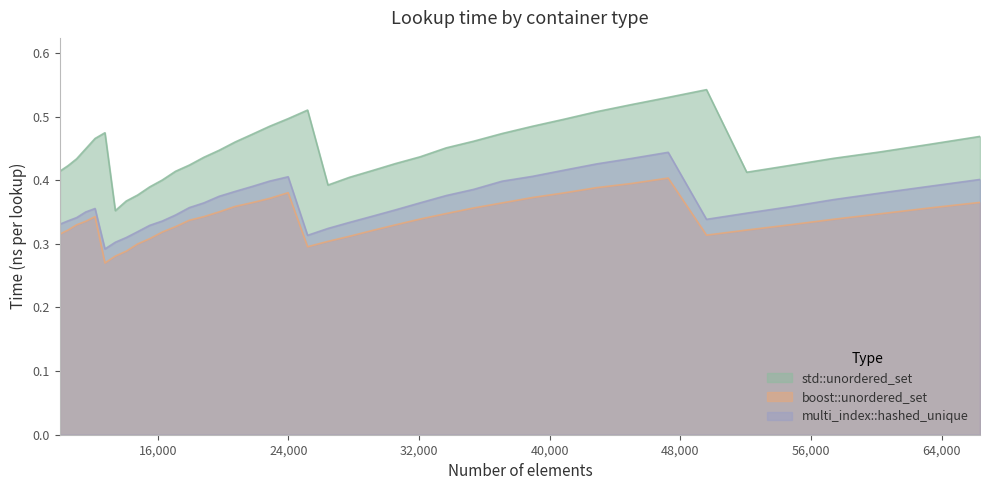

Reading left to right, transcribe all the data shown in this chart.

std::unordered_set: 0.4	0.4	0.4	0.4	0.5	0.5	0.4	0.4	0.4	0.4	0.4	0.4	0.4	0.4	0.4	0.5	0.5	0.5	0.5	0.5	0.4	0.4	0.4	0.4	0.4	0.5	0.5	0.5	0.5	0.5	0.5	0.5	0.5	0.5	0.4	0.4	0.4	0.4	0.5	0.5
boost::unordered_set: 0.3	0.3	0.3	0.3	0.3	0.3	0.3	0.3	0.3	0.3	0.3	0.3	0.3	0.3	0.4	0.4	0.4	0.4	0.4	0.3	0.3	0.3	0.3	0.3	0.3	0.3	0.4	0.4	0.4	0.4	0.4	0.4	0.4	0.3	0.3	0.3	0.3	0.3	0.4	0.4
multi_index::hashed_unique: 0.3	0.3	0.3	0.4	0.4	0.3	0.3	0.3	0.3	0.3	0.3	0.3	0.4	0.4	0.4	0.4	0.4	0.4	0.4	0.3	0.3	0.3	0.3	0.4	0.4	0.4	0.4	0.4	0.4	0.4	0.4	0.4	0.4	0.3	0.3	0.4	0.4	0.4	0.4	0.4